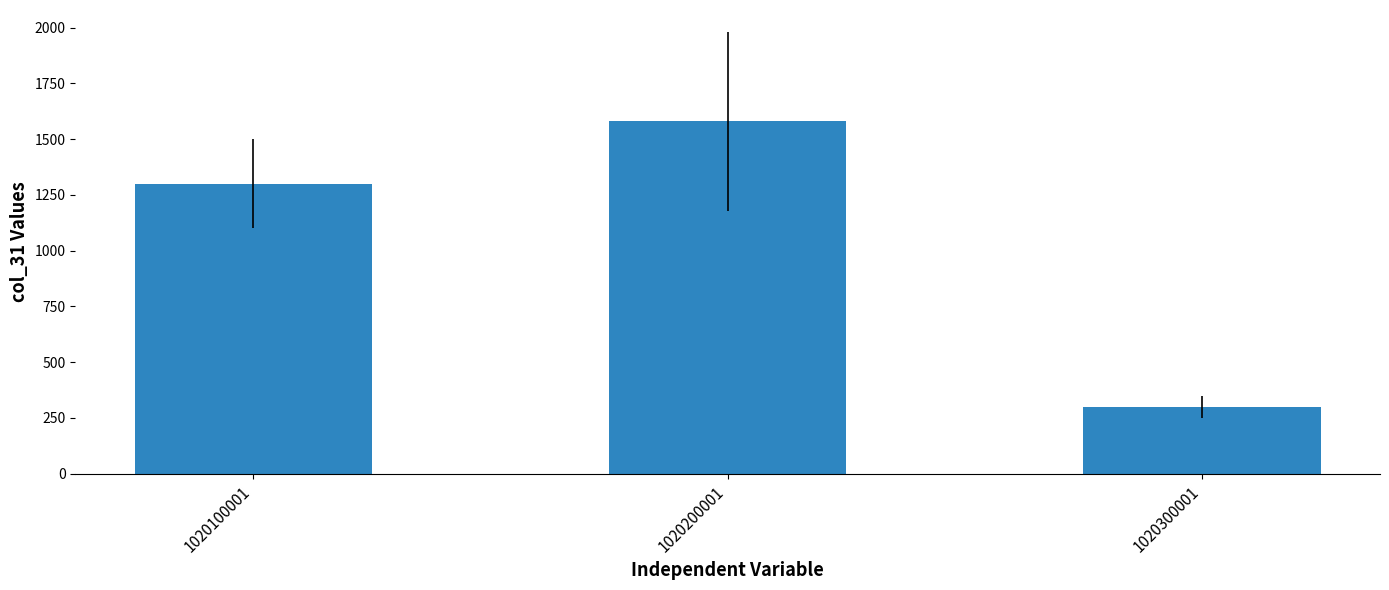

What is the greatest value displayed?

1580